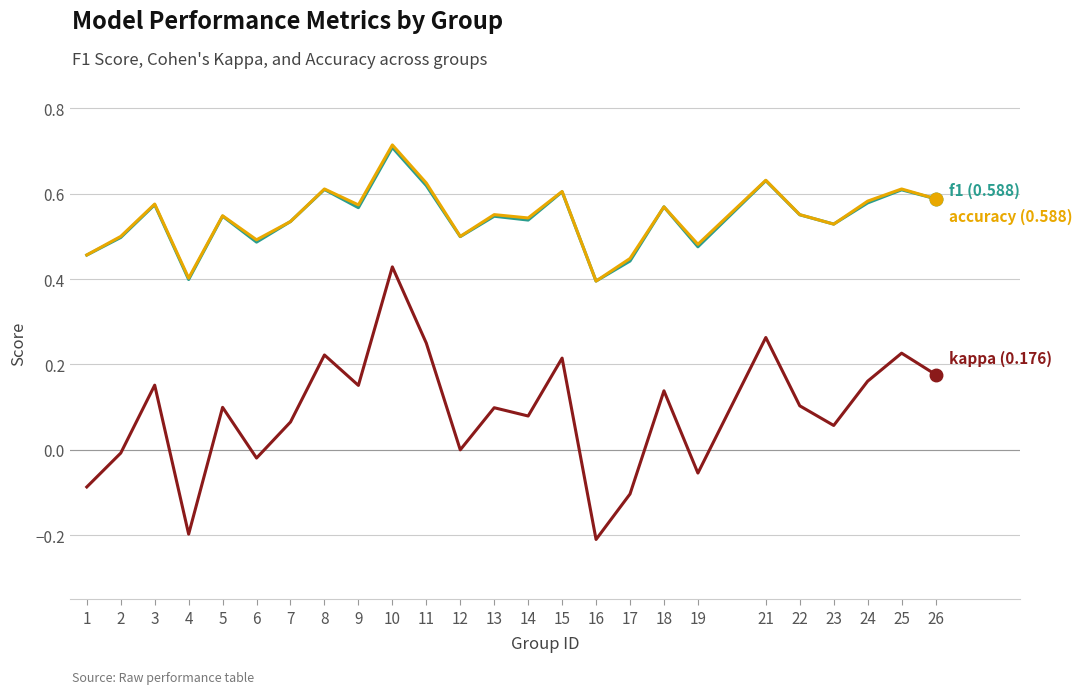

At which category is the sum across all series the highest?

10